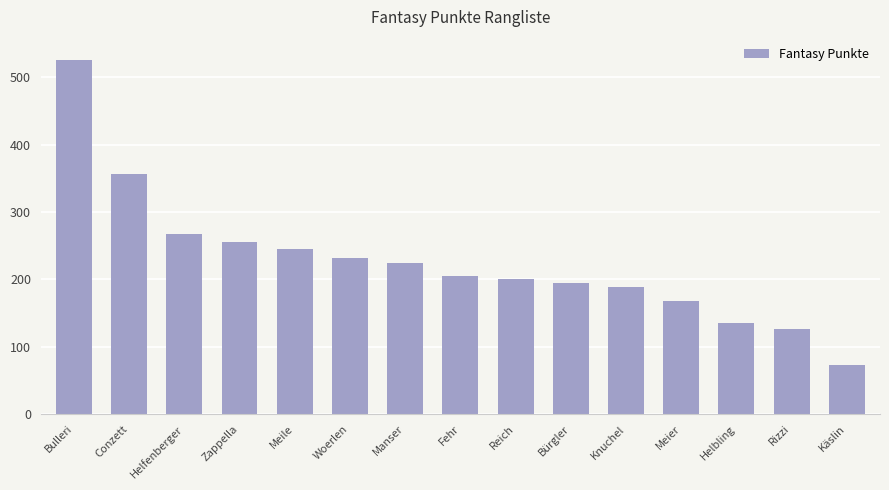

Where is the data nearest to the value 299?

Helfenberger